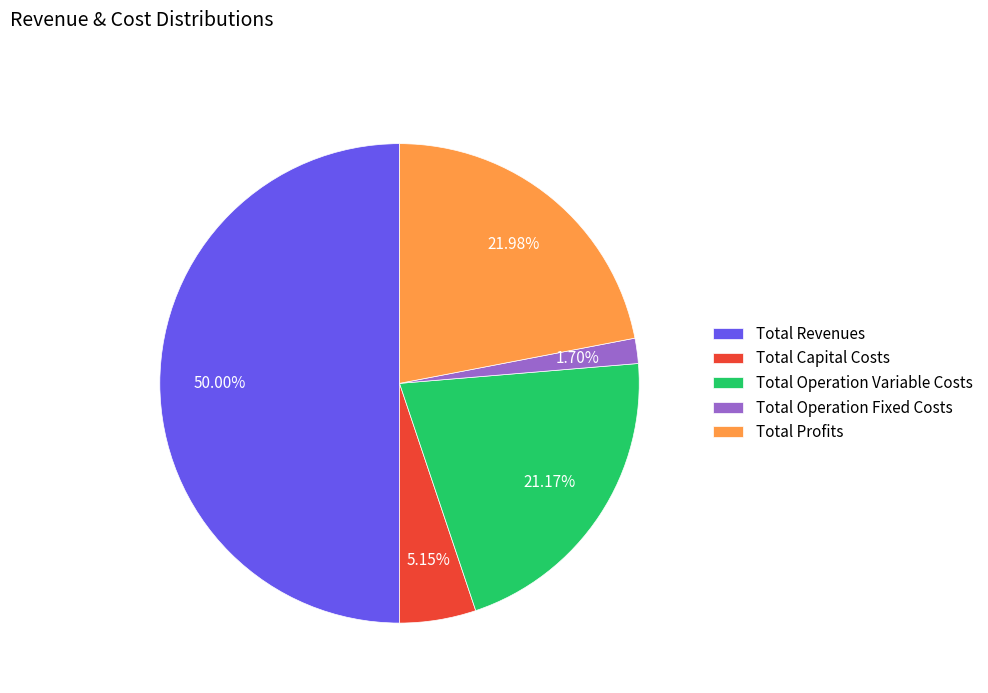

To the nearest percent, what is the difference between the Total Revenues and Total Operation Fixed Costs slice percentages?

48%